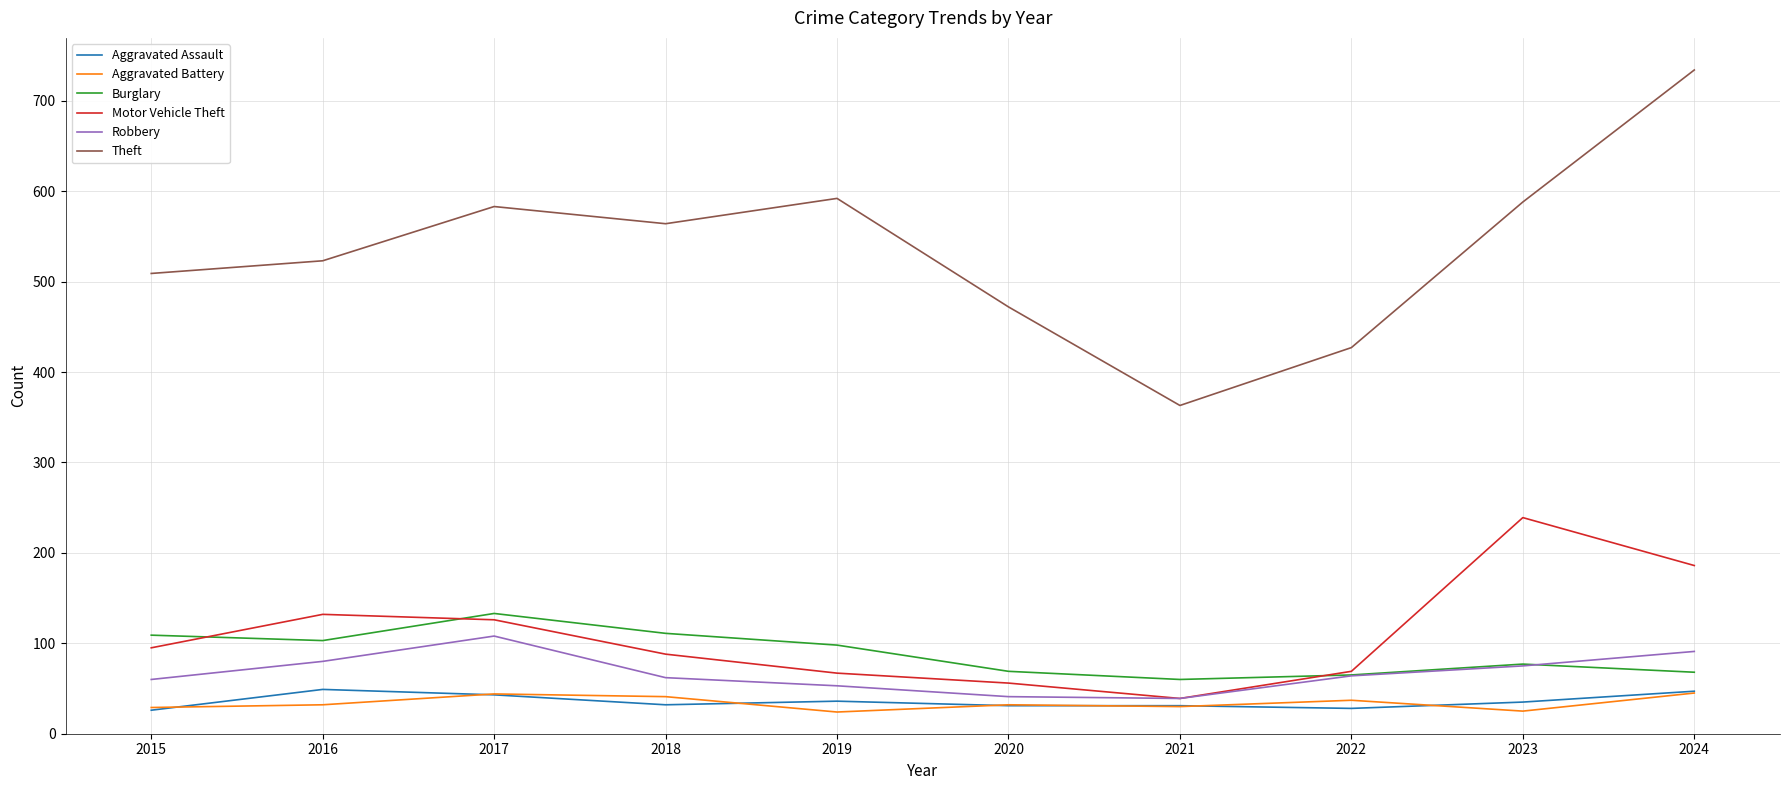

What is the highest value of the Burglary series?

133